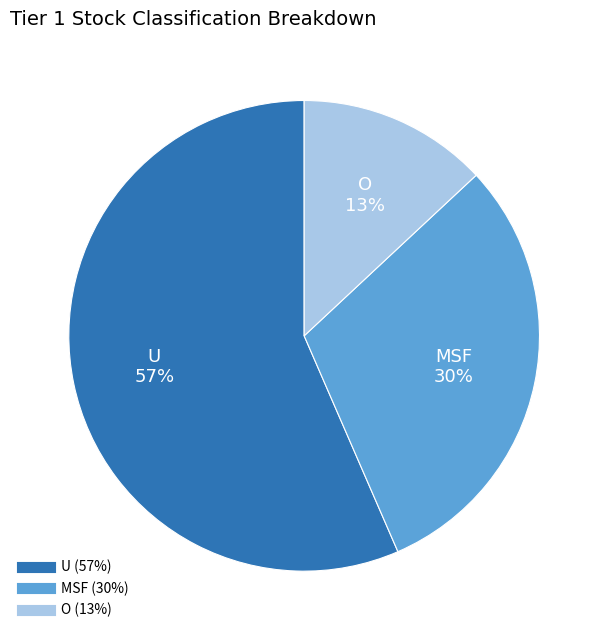

Does any single category account for the majority?

Yes